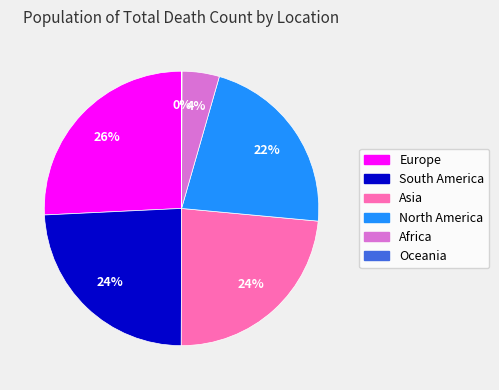

Does North America account for over 50% of the chart?

No